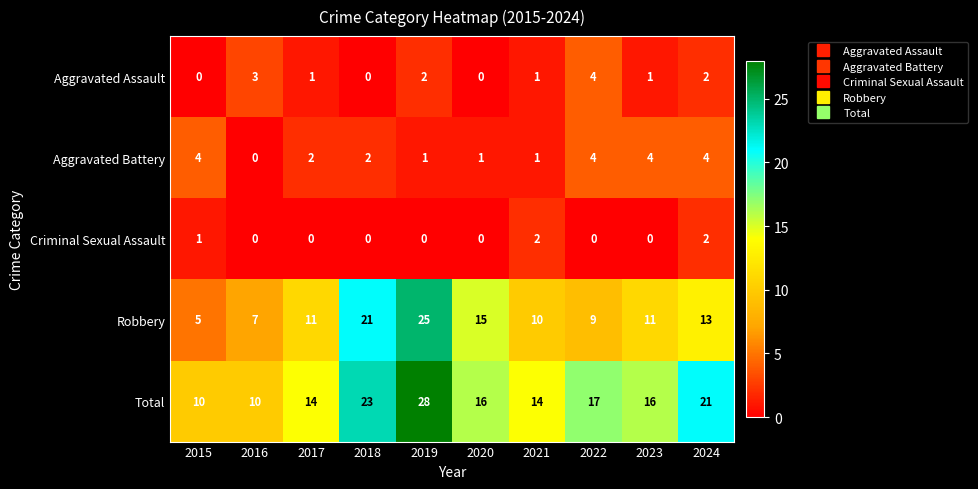

What is the sum of all Criminal Sexual Assault values?

5